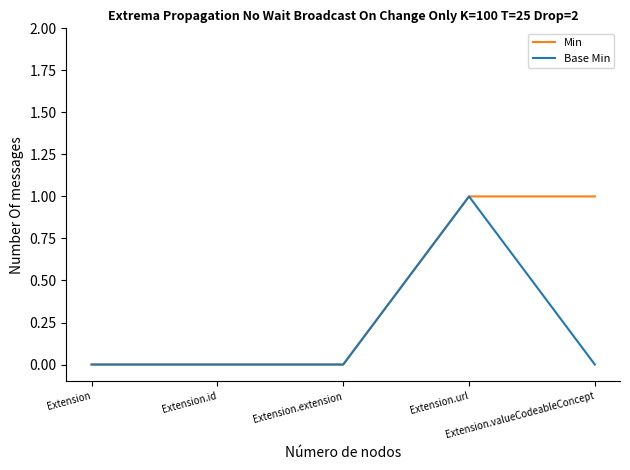

What position from the right is Extension.extension?

3